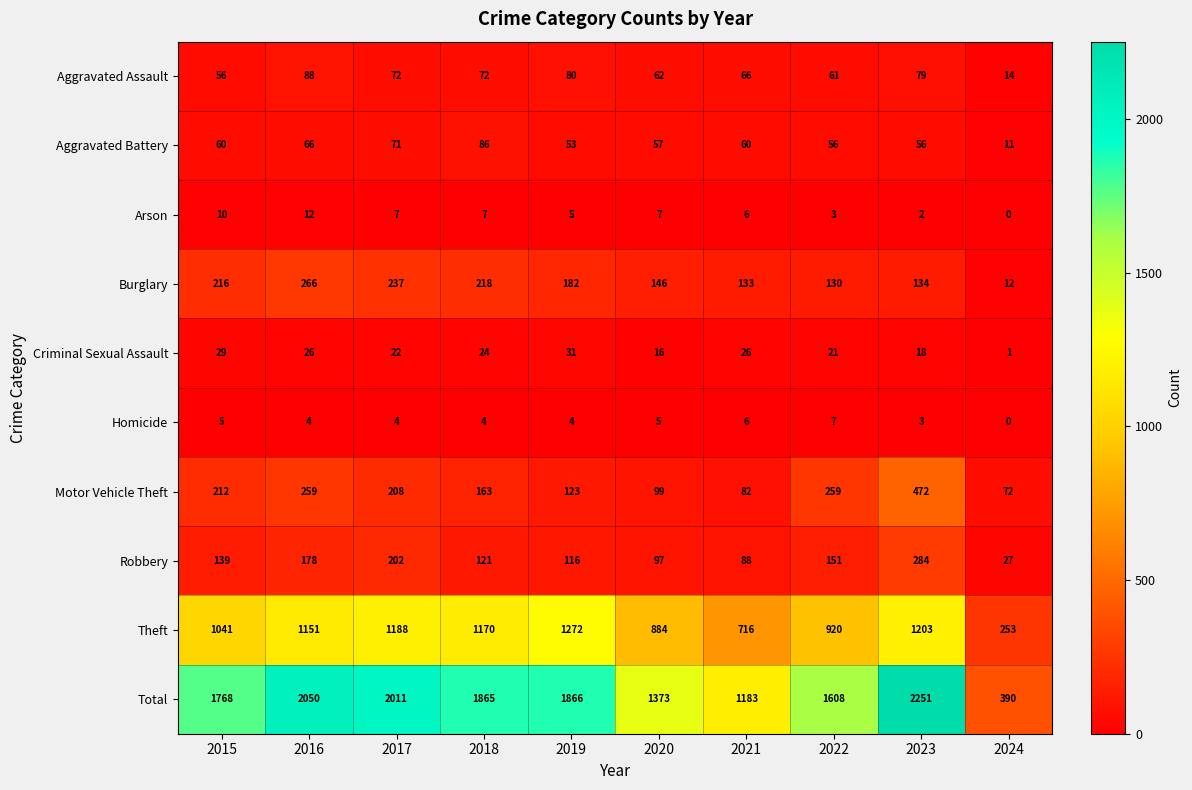

How many series are shown in this chart?

10